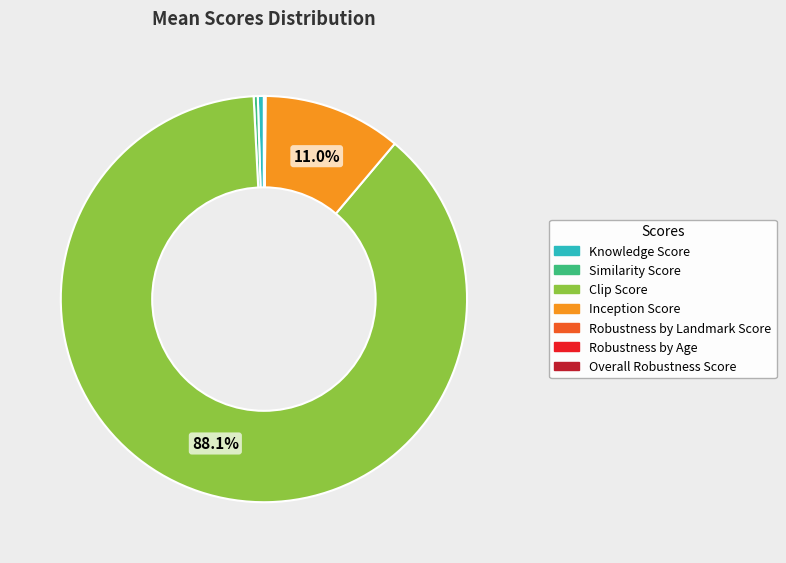

Which category has the biggest portion of the pie?

Clip Score